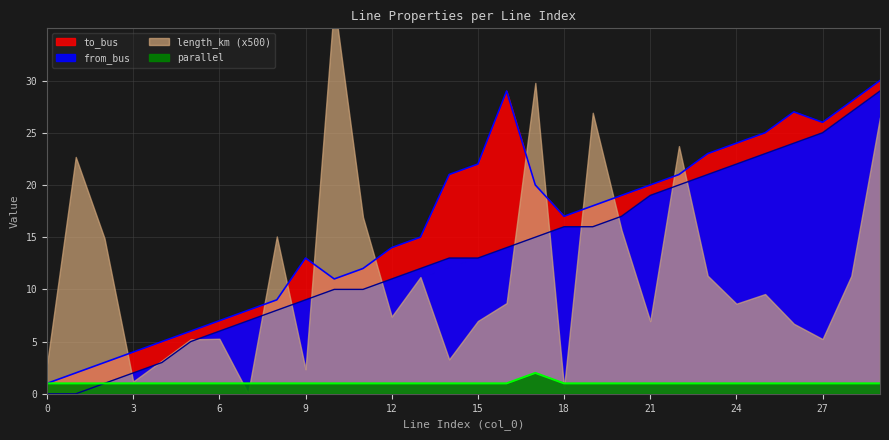

Is it true that from_bus equals 19 at 21?

True